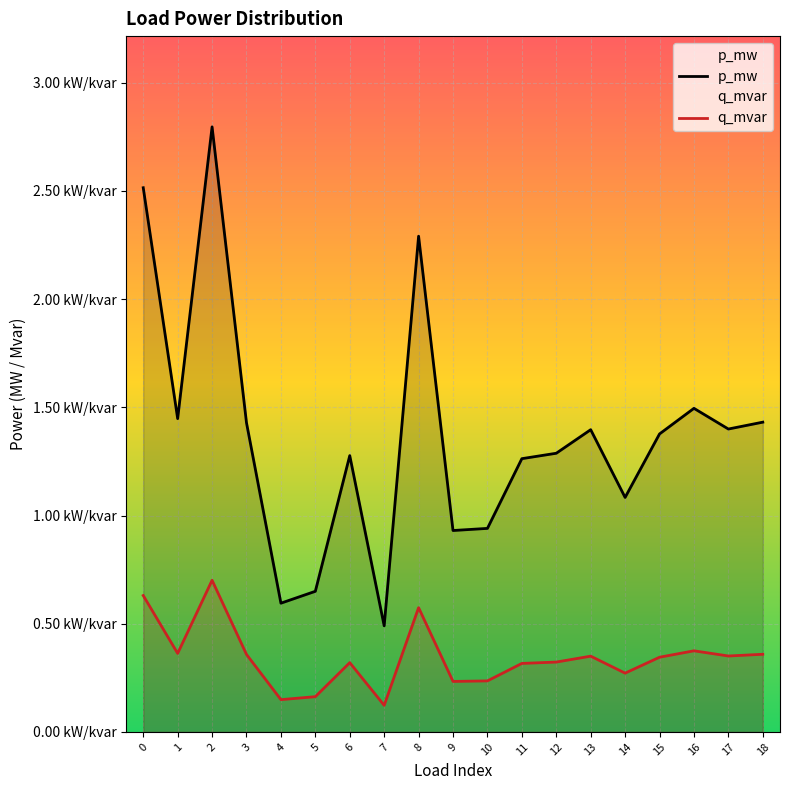

Rank the series by their average value, from highest to lowest.

p_mw, q_mvar